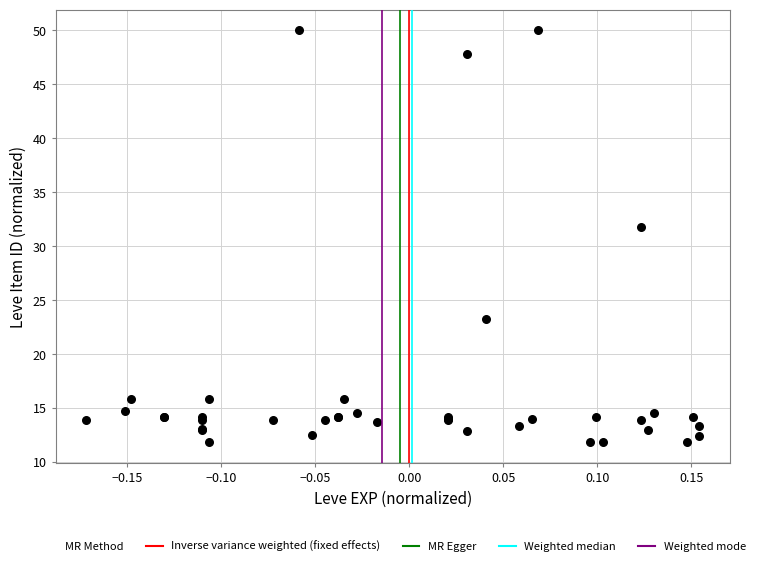

What Y value in the scatter plot is closest to 30?

31.8